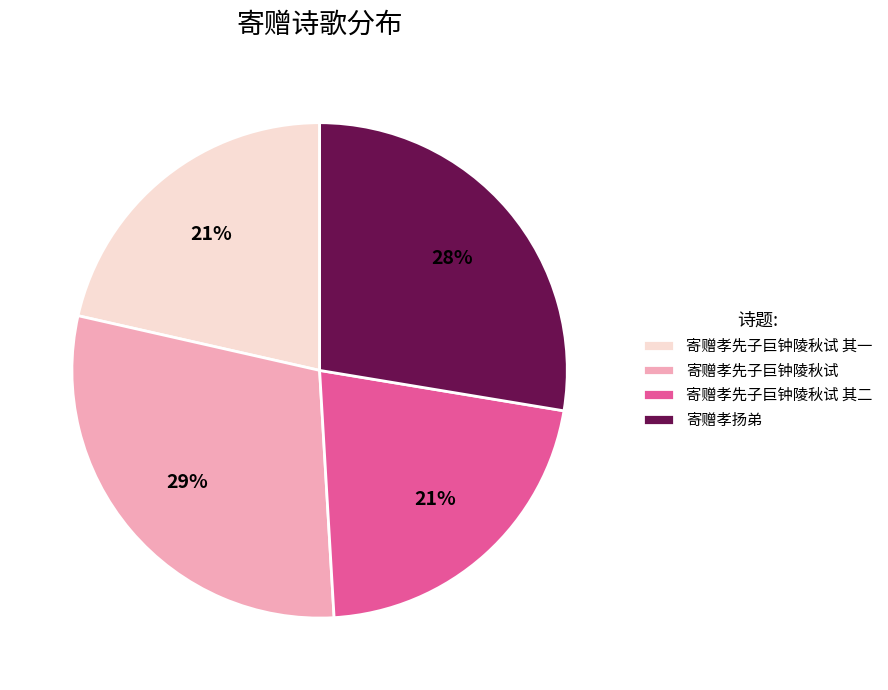

Which category has the biggest portion of the pie?

寄赠孝先子巨钟陵秋试